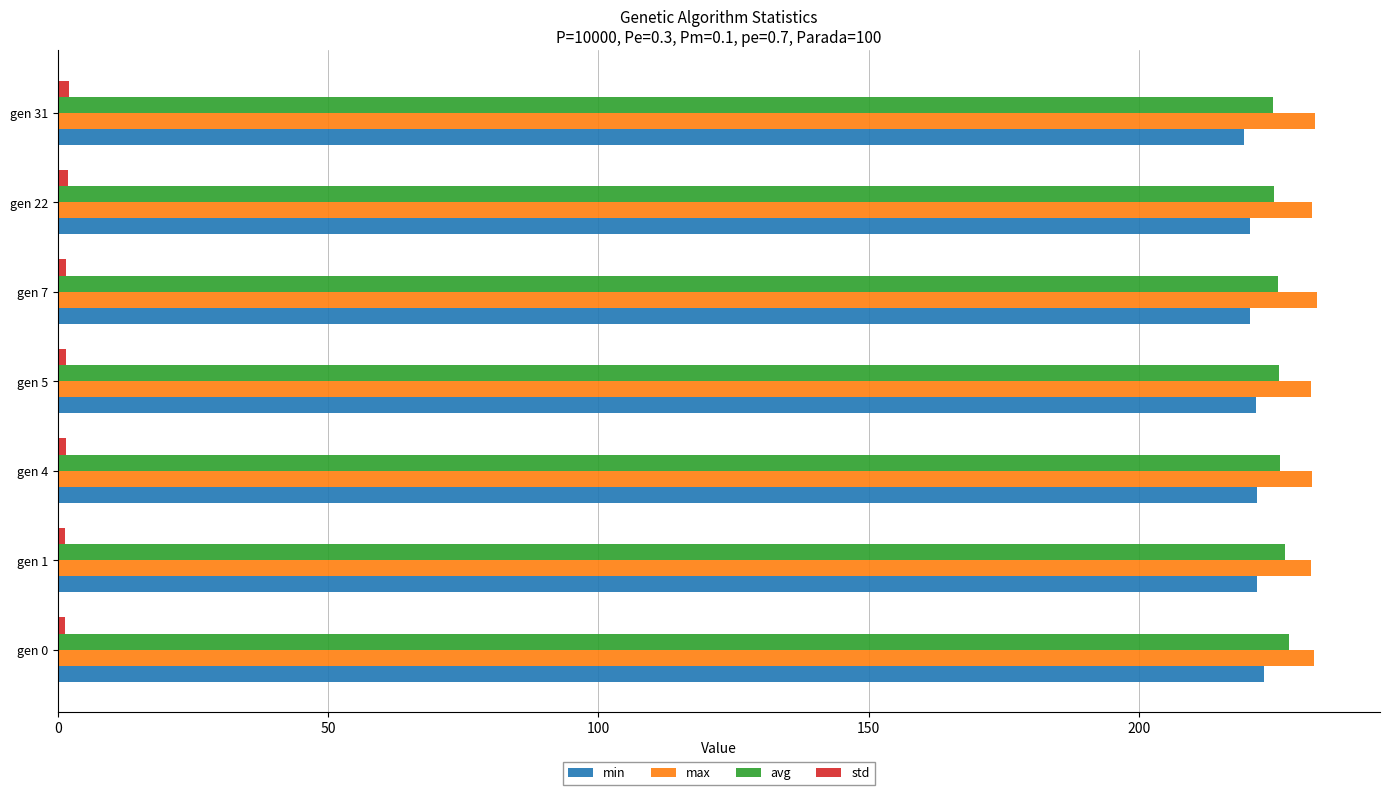

At how many categories does at least one series exceed 75?

7